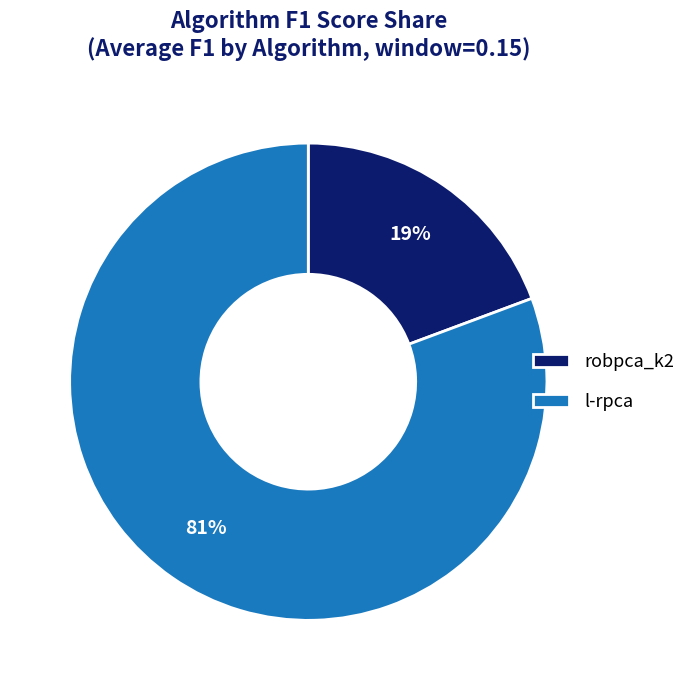

Is there any slice that represents more than half of the pie?

Yes